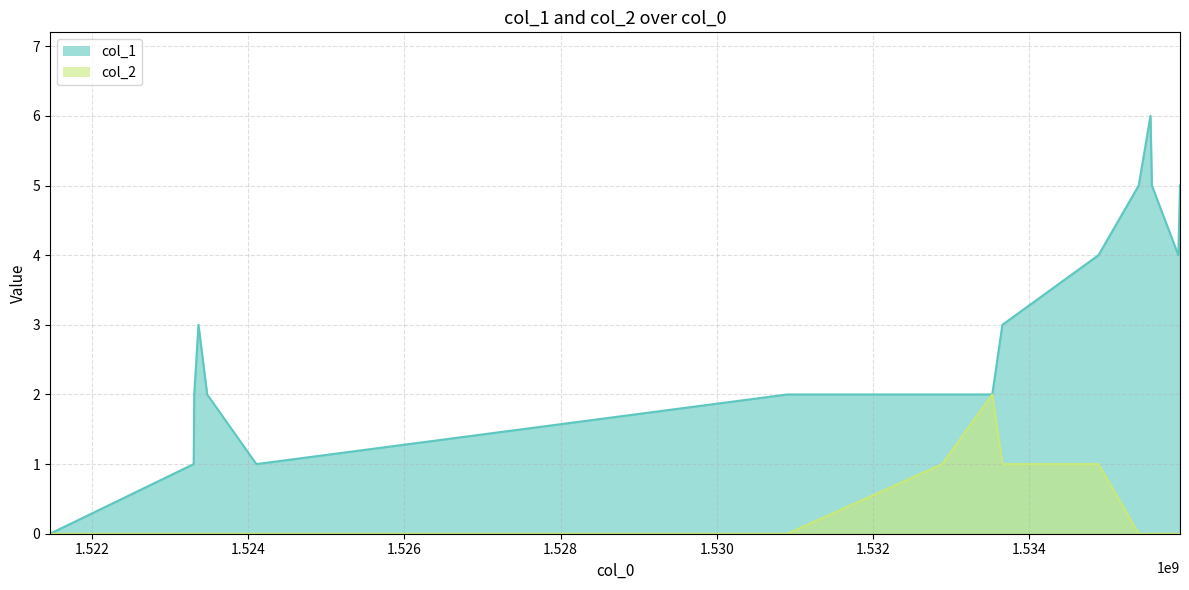

At which label does col_2 reach its peak?

1533529356